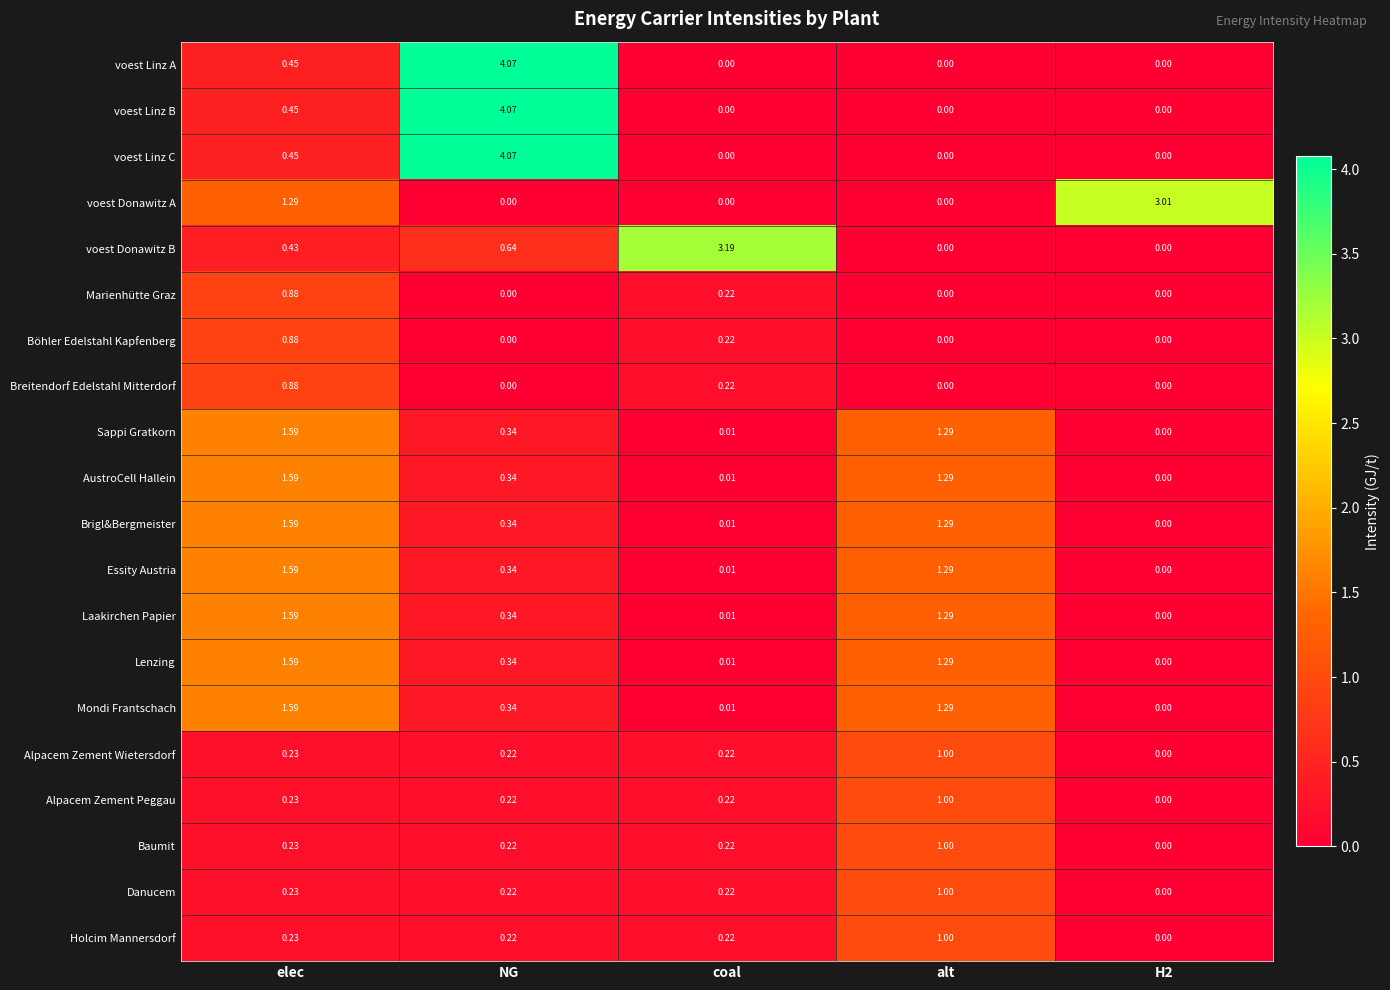

Between alt and H2, which series saw the biggest shift?

voest Donawitz A